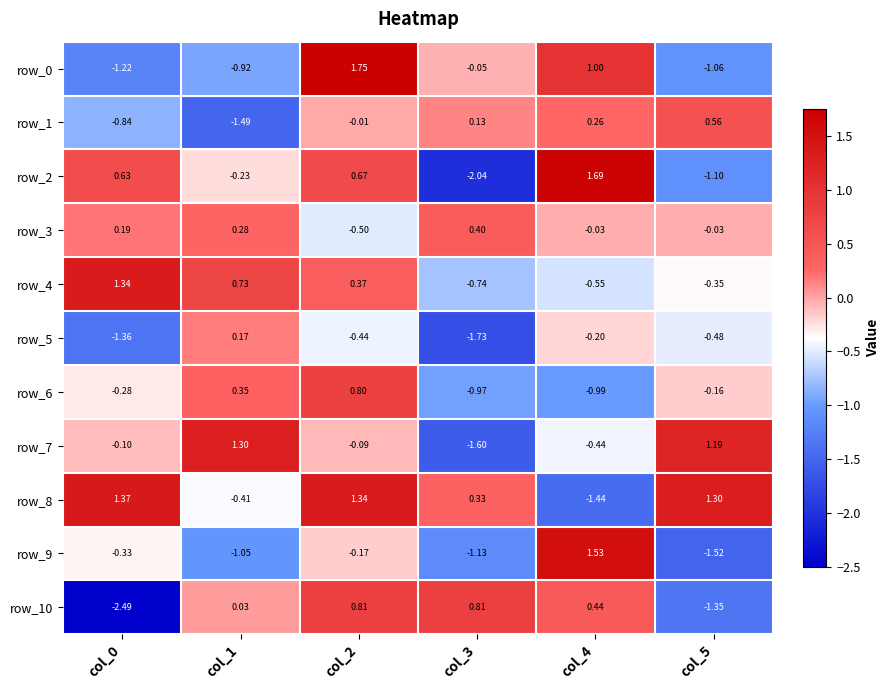

How many data points in row_2 are less than 0?

3